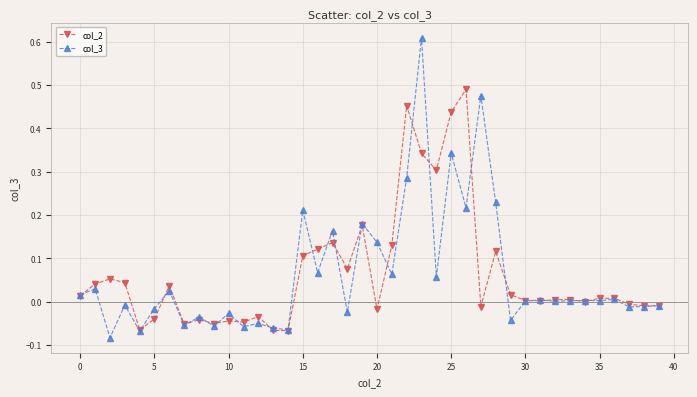

Count the number of data series in this chart.

2